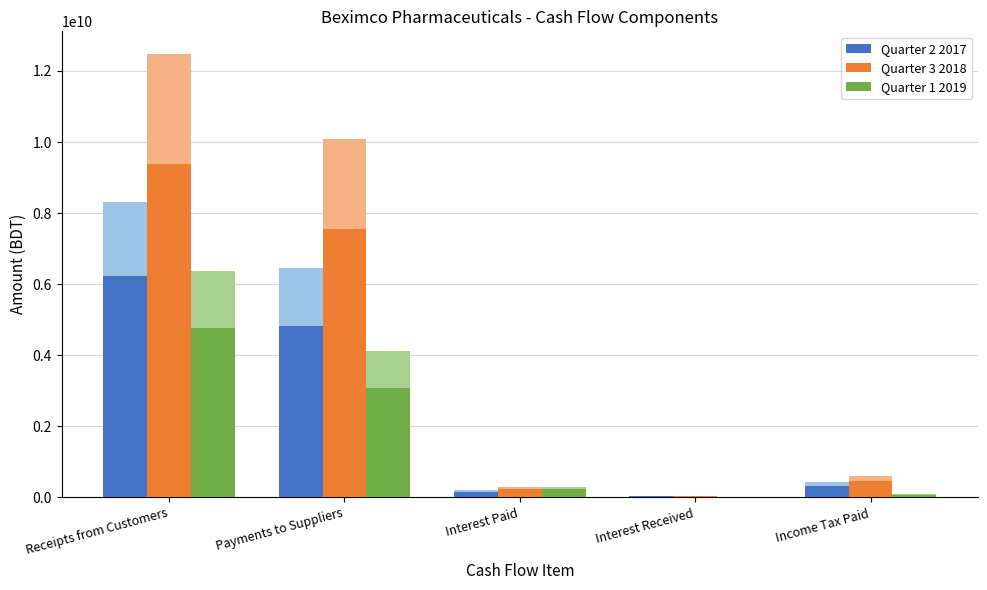

How many groups of bars are there?

5